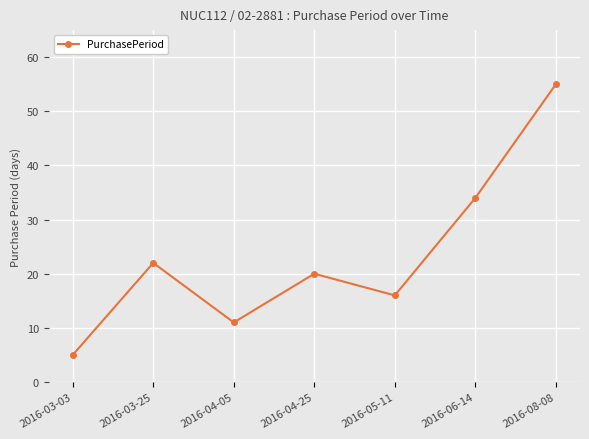

Which label corresponds to the smallest value in the chart?

2016-03-03